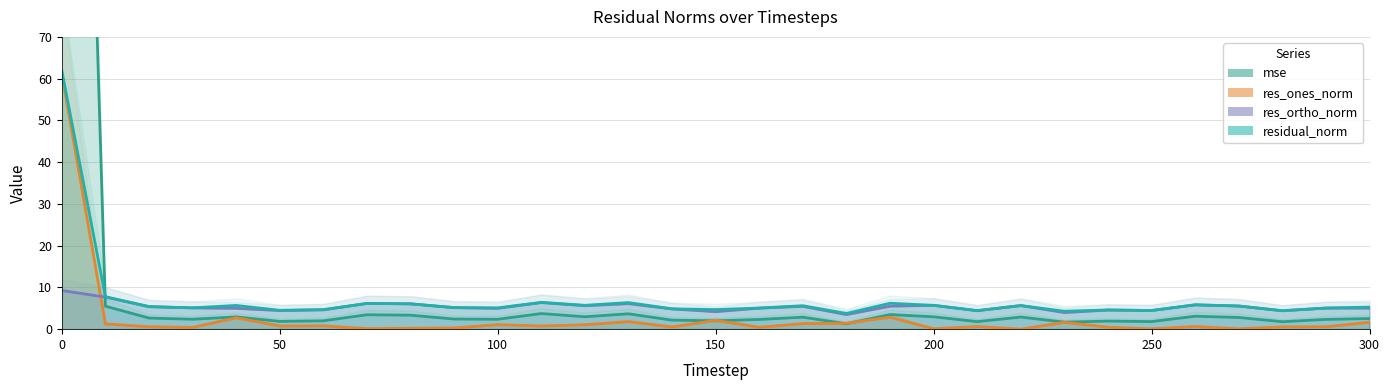

How many lines are shown in the chart?

4